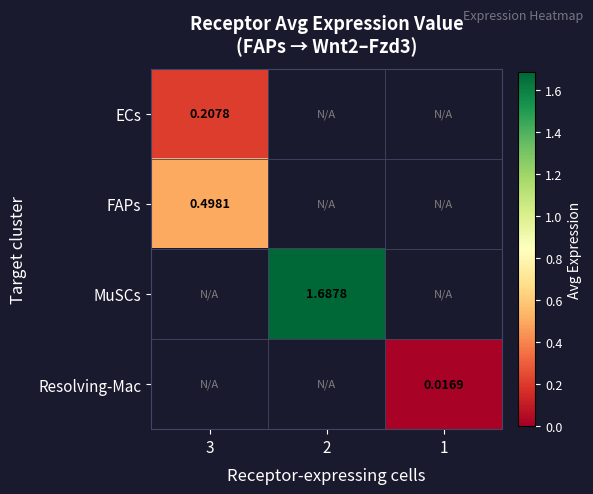

What is the lowest value of the ECs series?

0.2